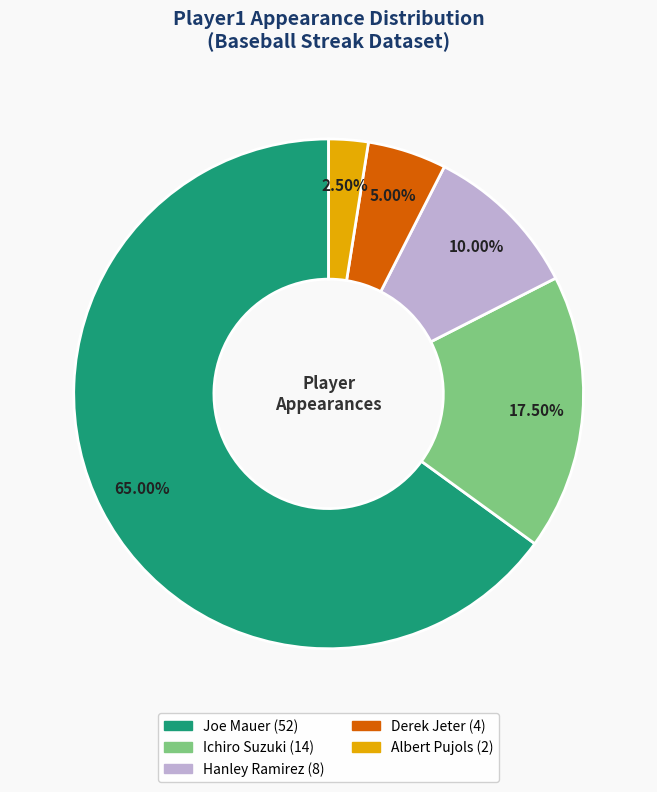

Which has a higher value, Derek Jeter or Joe Mauer?

Joe Mauer